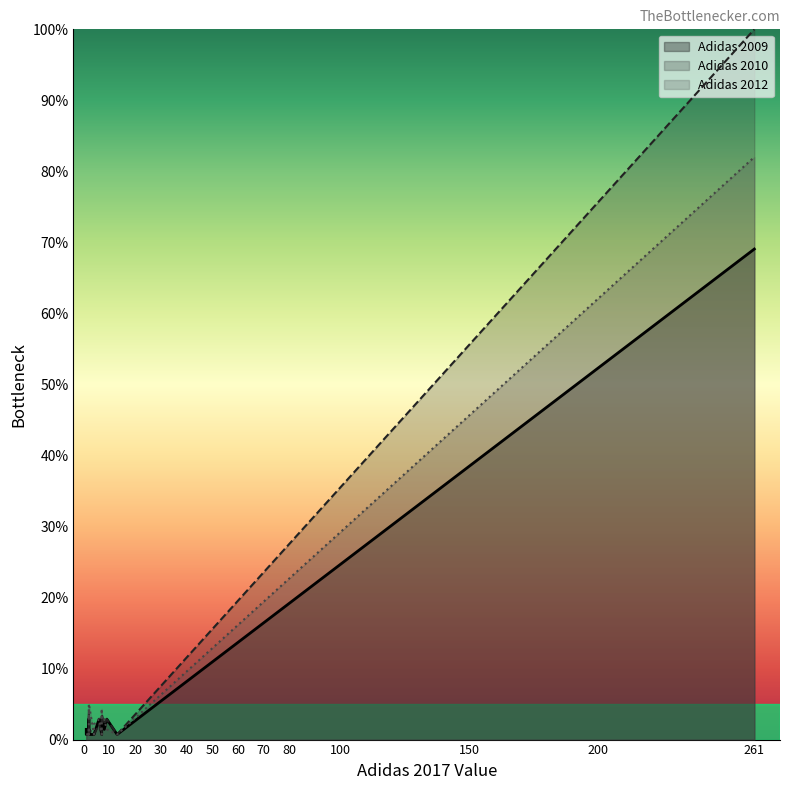

How many data points in Adidas 2010 are above 2?

8